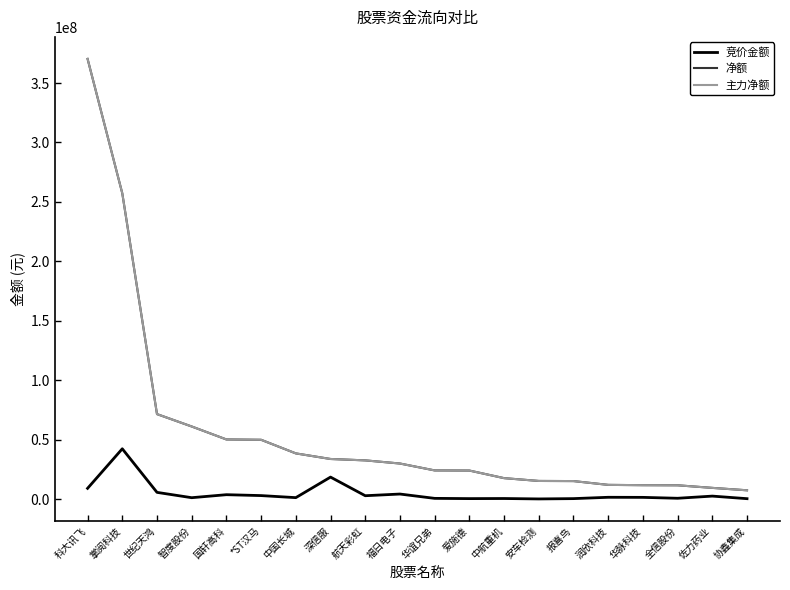

Reading right to left, what are all the values shown in this chart?

竞价金额: 协鑫集成=340740	佐力药业=2503872	全信股份=683928	华脉科技=1440315	润欣科技=1506828	报喜鸟=388372	安车检测=123986	中航重机=476289	爱施德=390000	华谊兄弟=600660	福日电子=4240600	航天彩虹=2828683	深信服=18494025	中国长城=1208238	*ST汉马=2938680	国轩高科=3693672	智度股份=1164338	世纪天鸿=5648272	掌阅科技=42312027	科大讯飞=9035992
净额: 协鑫集成=7394578	佐力药业=9420992	全信股份=11604817	华脉科技=11696665	润欣科技=11950286	报喜鸟=15142384	安车检测=15255235	中航重机=17618442	爱施德=24006024	华谊兄弟=24115883	福日电子=29913643	航天彩虹=32560896	深信服=33728303	中国长城=38436068	*ST汉马=49880546	国轩高科=50161312	智度股份=61071193	世纪天鸿=71491867	掌阅科技=257234752	科大讯飞=370313987
主力净额: 协鑫集成=7394578	佐力药业=9420992	全信股份=11604817	华脉科技=11696665	润欣科技=11950286	报喜鸟=15142384	安车检测=15255235	中航重机=17618442	爱施德=24006024	华谊兄弟=24115883	福日电子=29913643	航天彩虹=32560896	深信服=33728303	中国长城=38436068	*ST汉马=49880546	国轩高科=50161312	智度股份=61071193	世纪天鸿=71491867	掌阅科技=257234752	科大讯飞=370313987